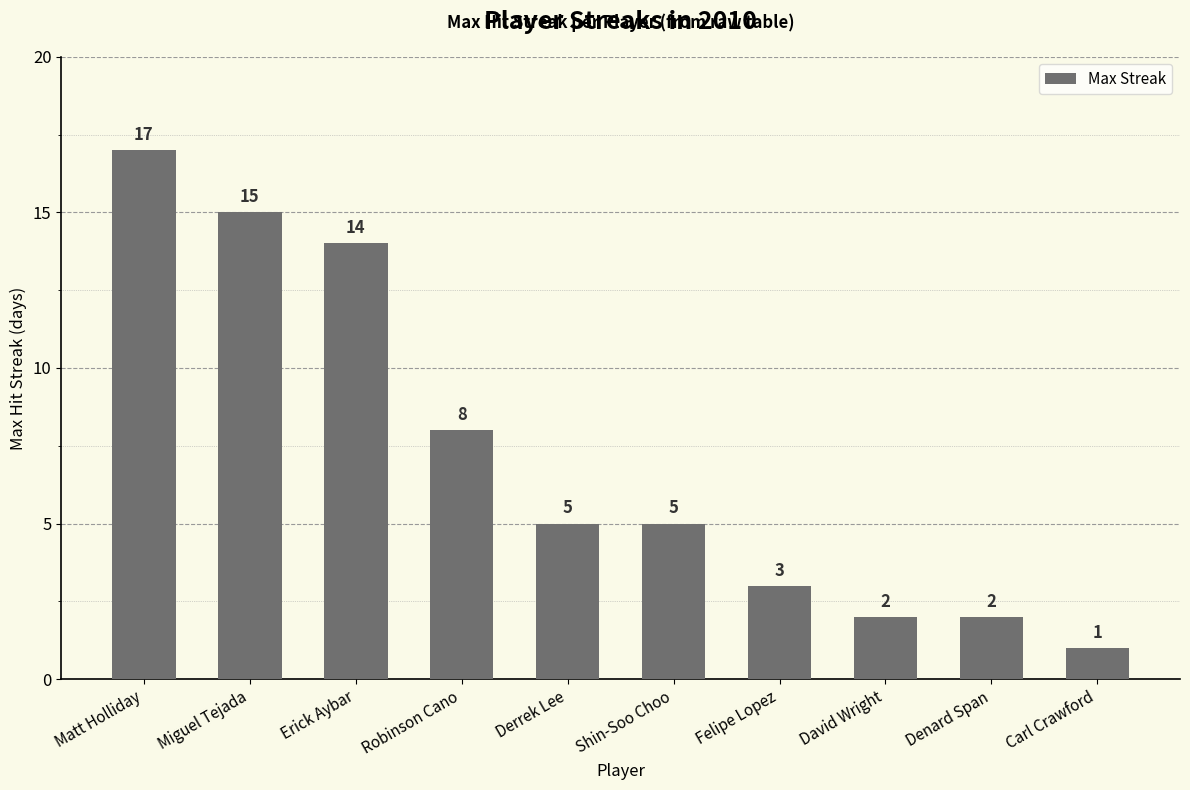

Is it true that the value at Shin-Soo Choo is 7?

False